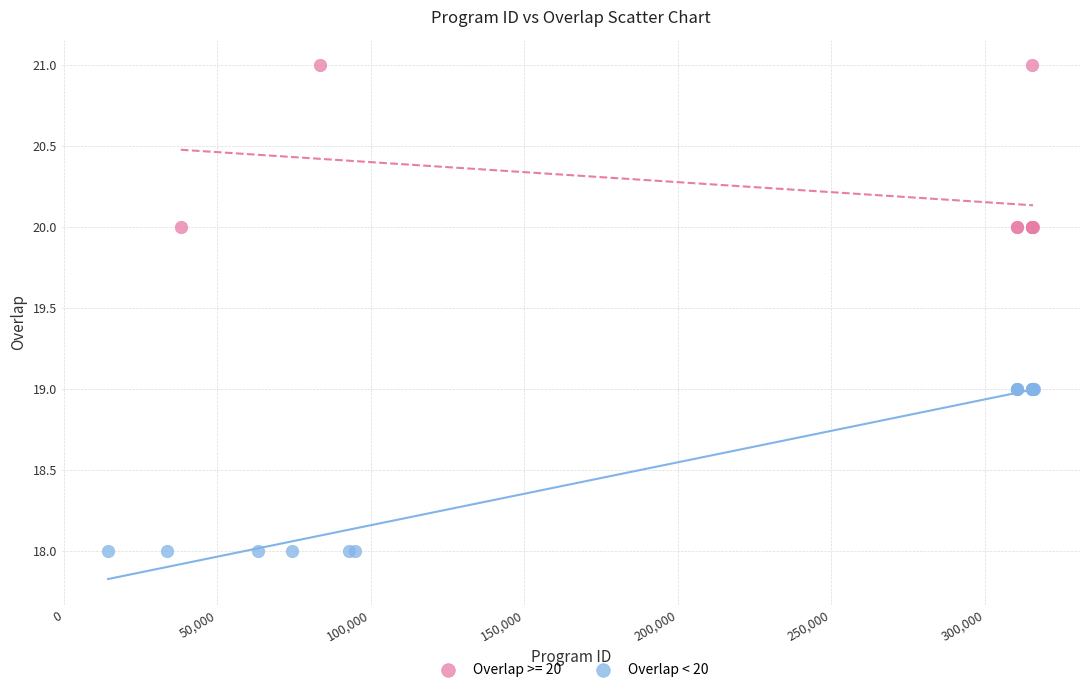

Which series contains the lowest Y value?

Overlap < 20